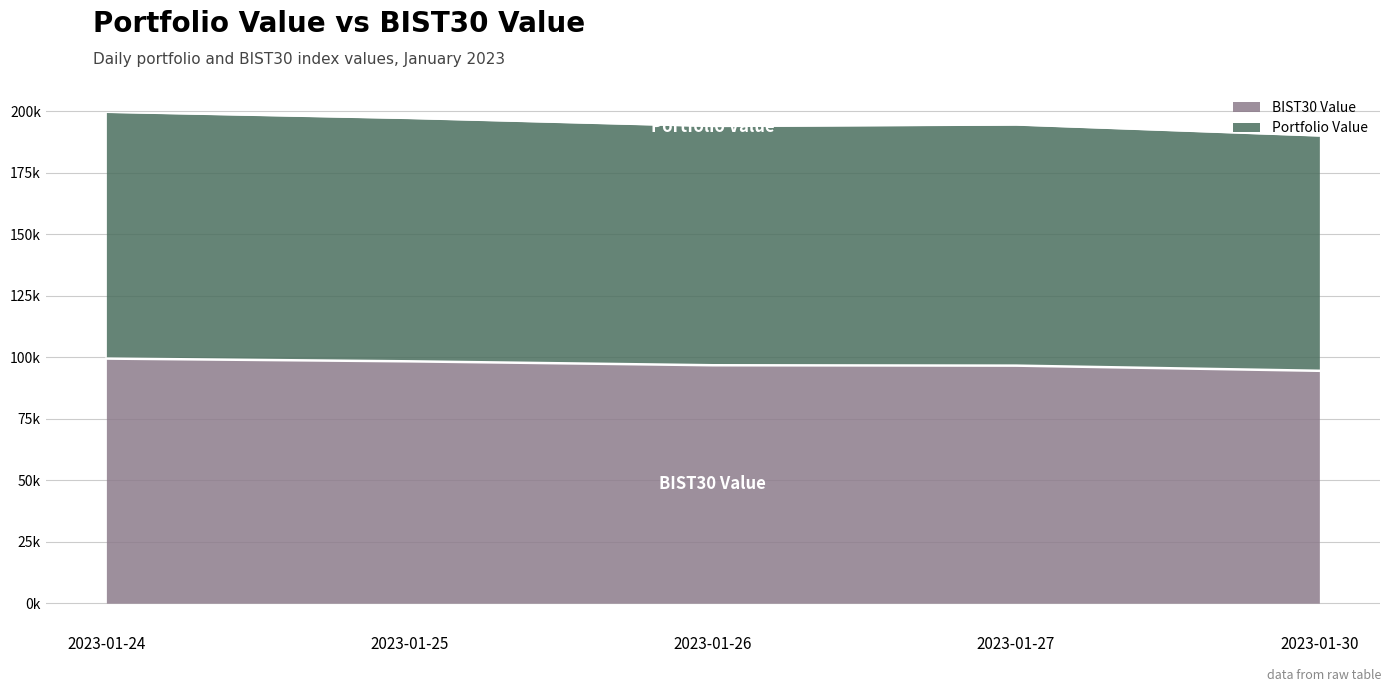

How many values in the Portfolio Value series exceed 194283?

3